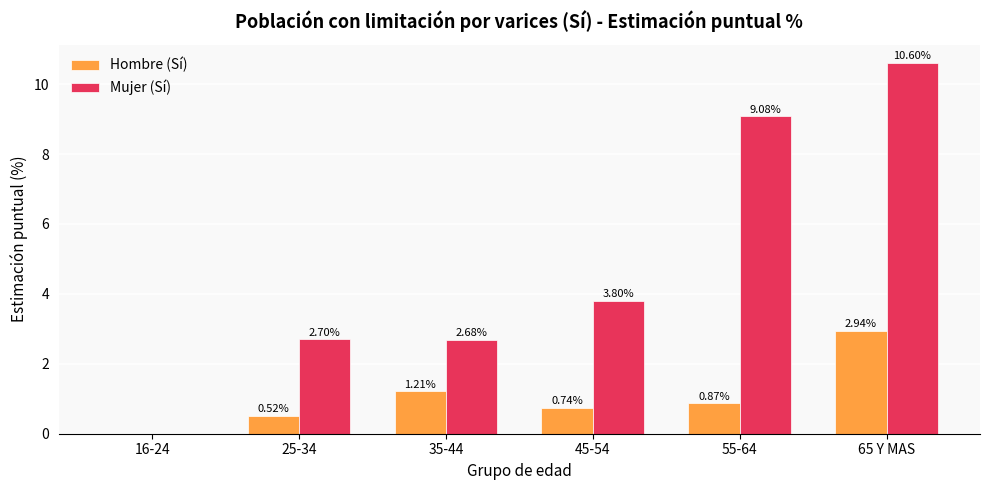

Which series changed the most between 55-64 and 65 Y MAS?

Hombre (Sí)